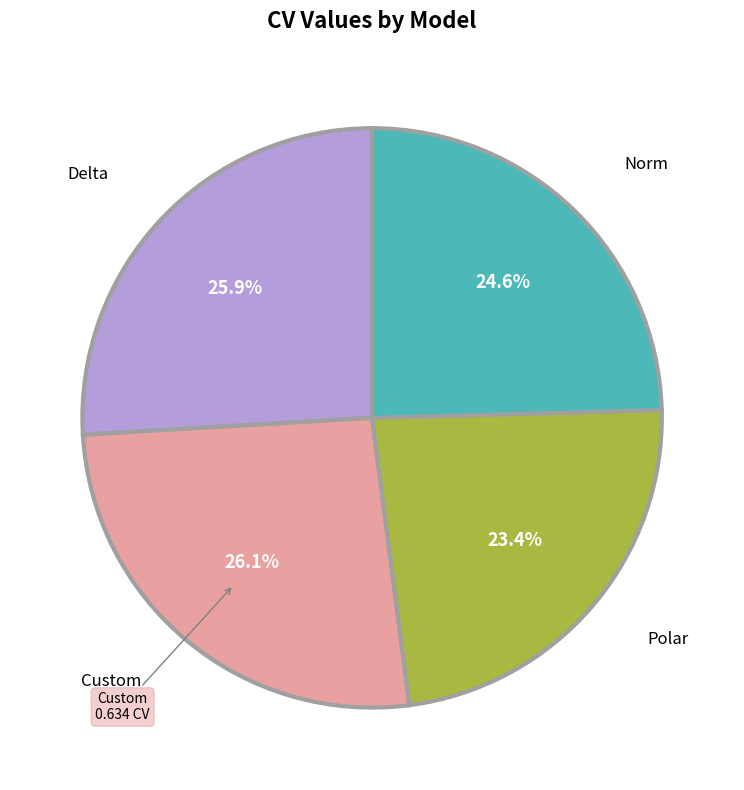

Is there a majority slice in this chart?

No